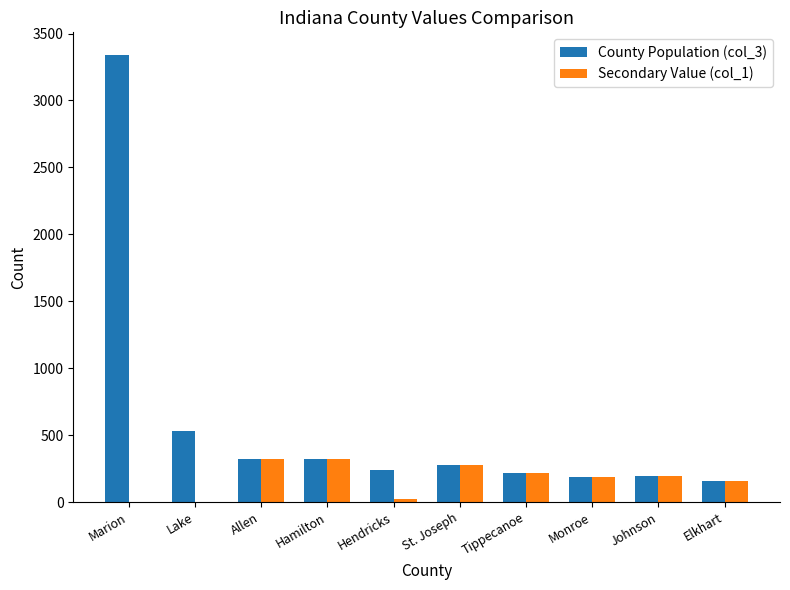

Which category has the highest value in the County Population (col_3) series?

Marion